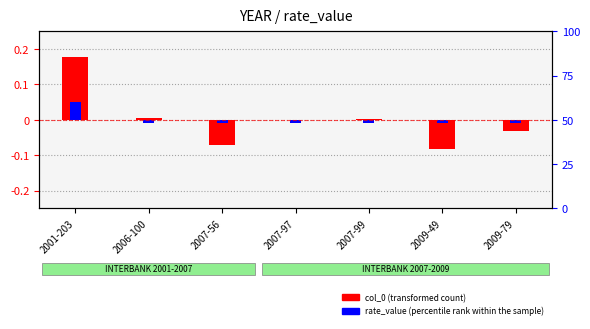

What is the label of the 6th bar from the left?

2009-49